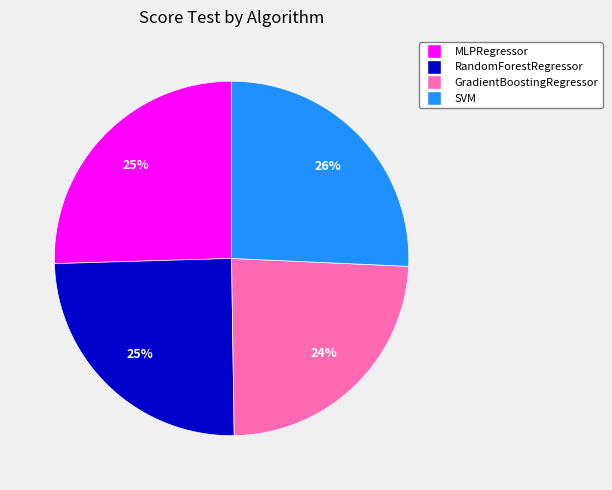

To the nearest percent, what is the difference between the MLPRegressor and GradientBoostingRegressor slice percentages?

1%